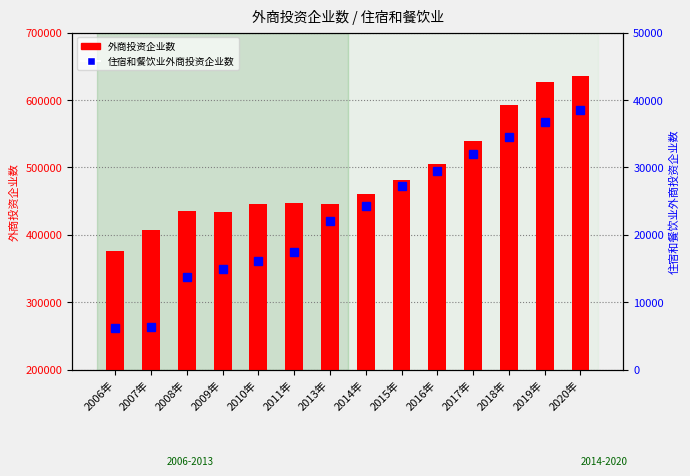

The value of 住宿和餐饮业外商投资企业数 at 2008年 is 4332. True or false?

False